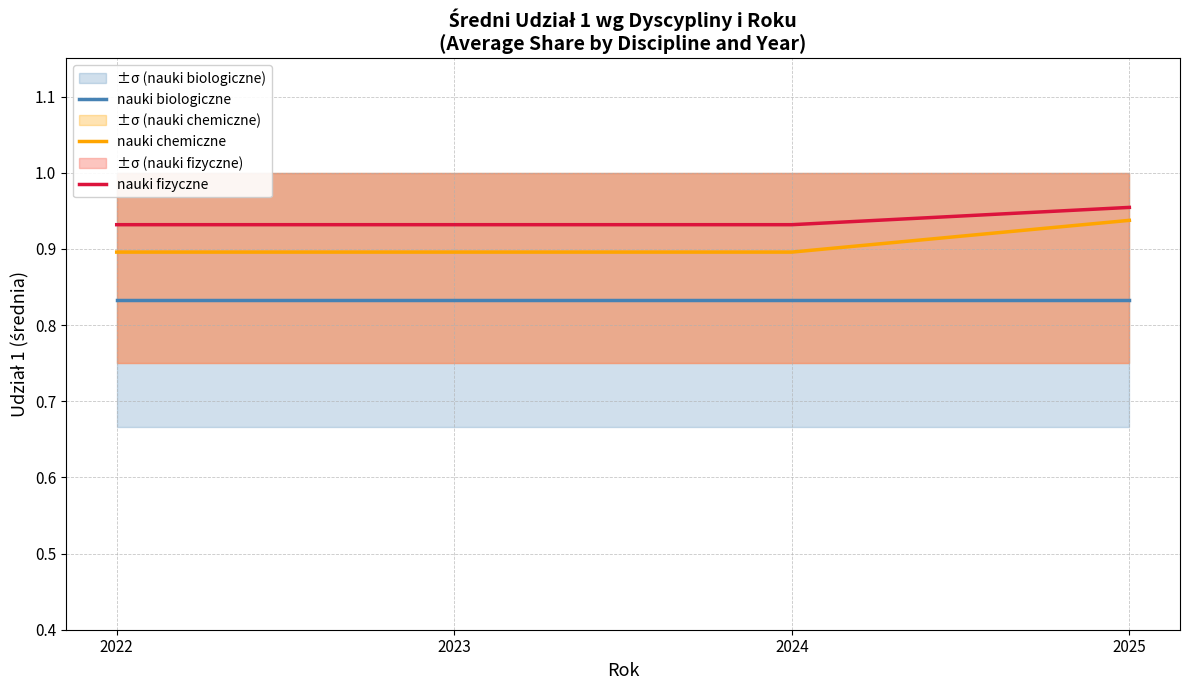

The nauki biologiczne series shows 0.8 at 2022. True or false?

True